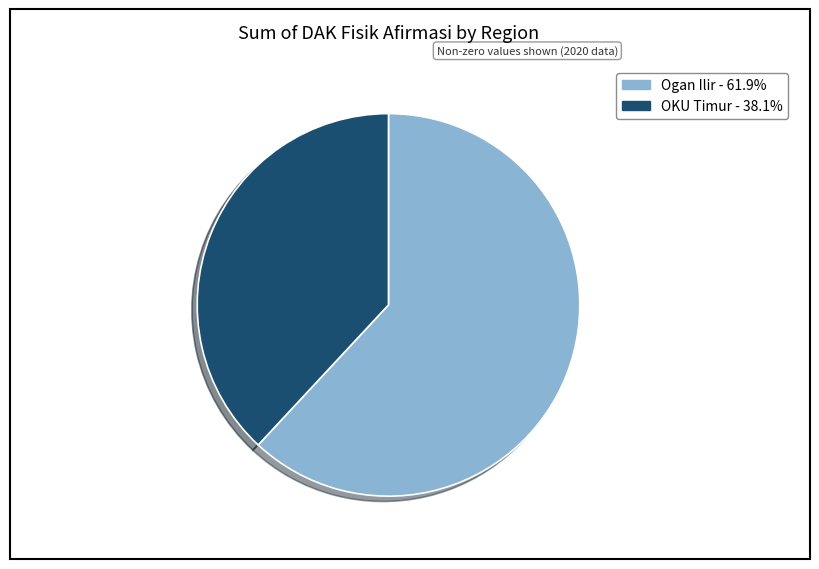

Does OKU Timur account for over 50% of the chart?

No